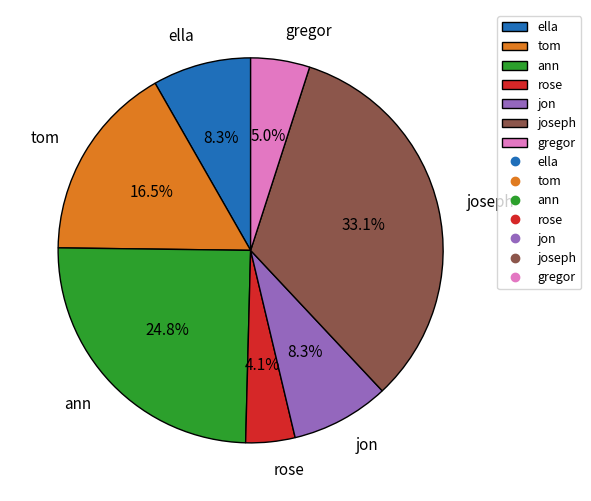

Is joseph the majority of the pie?

No